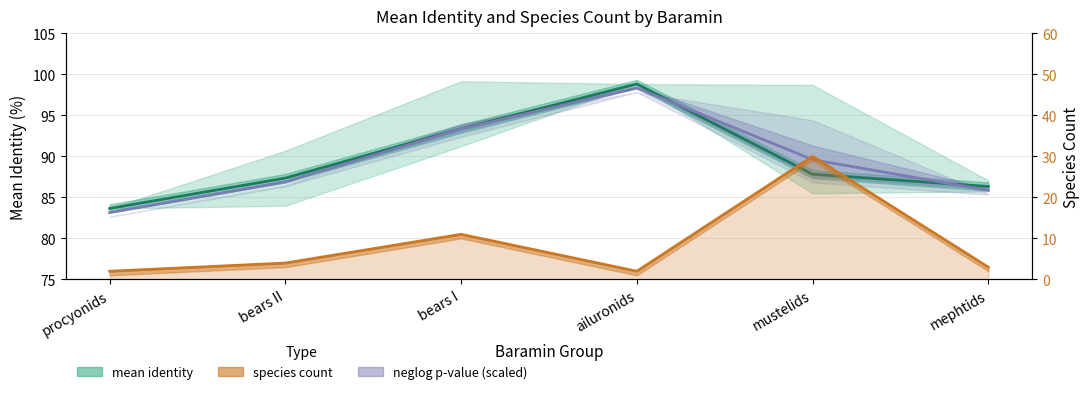

What is the difference between the second highest and second lowest values in the species count series?

9.0